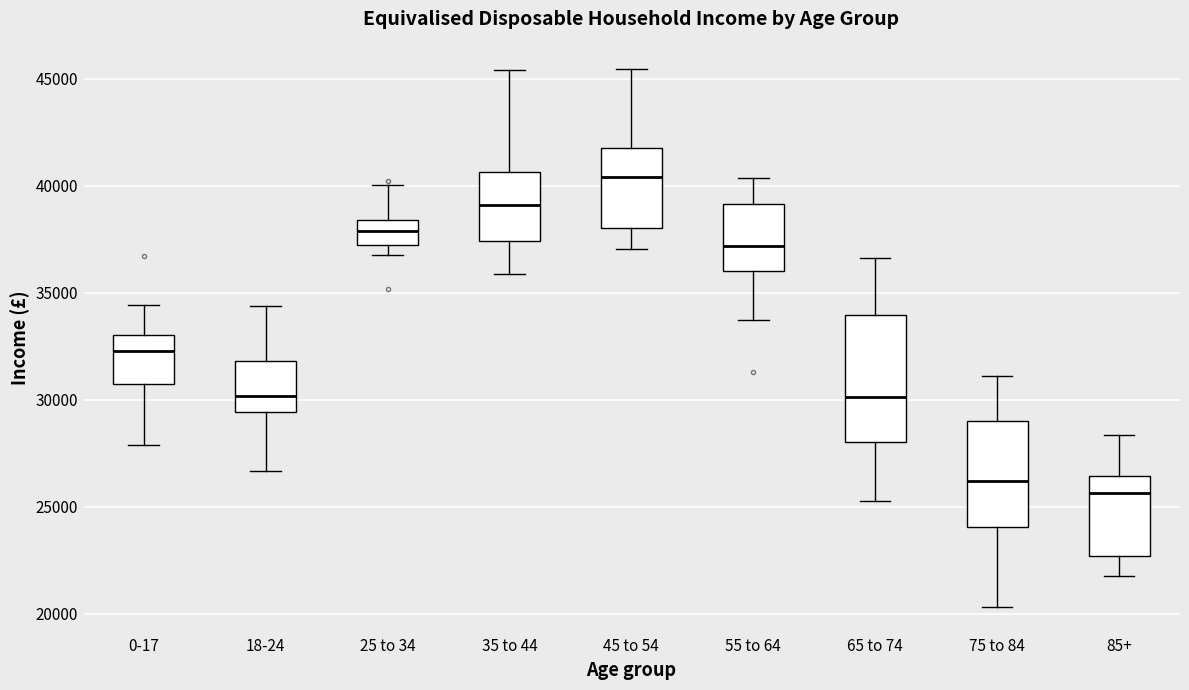

Which box is the tallest, from its lower edge to its upper edge?

65 to 74